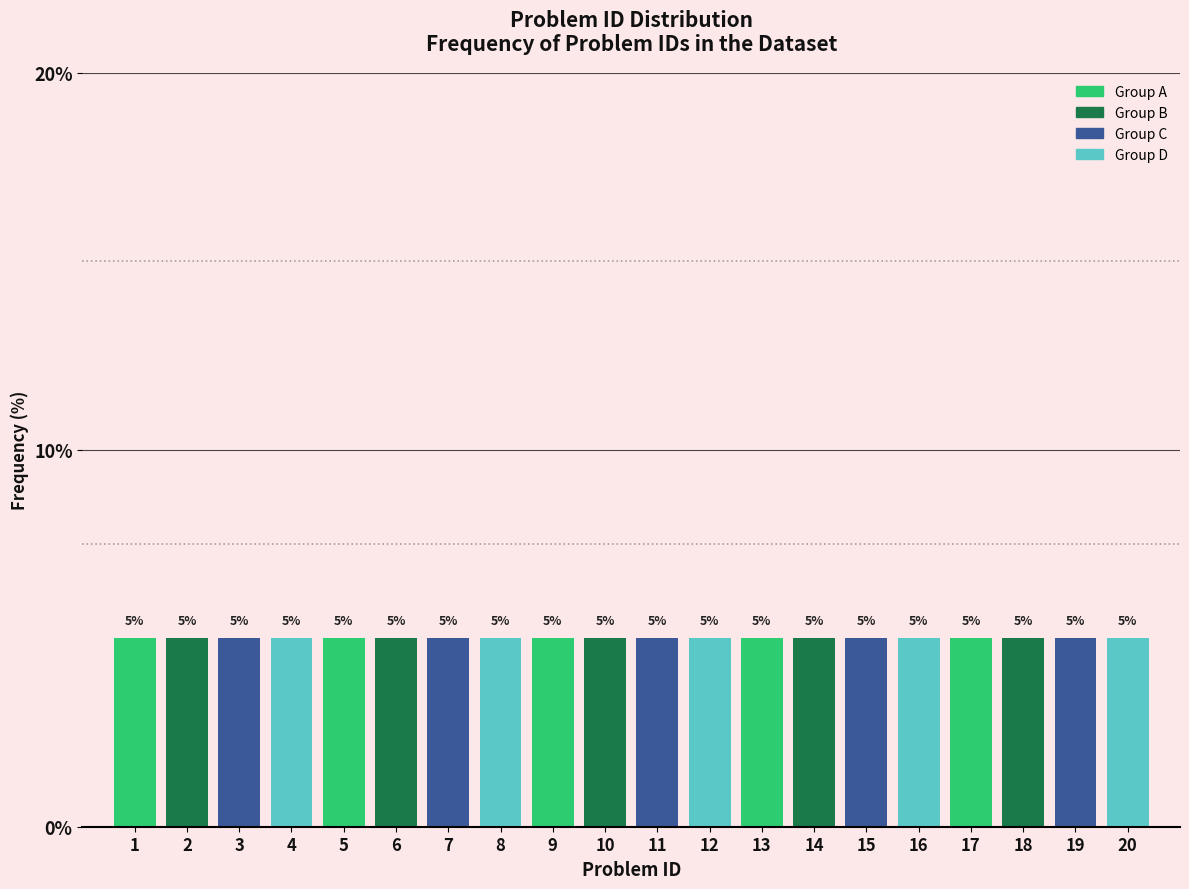

Reading left to right, transcribe this chart: for each bar, give the range it covers on the x-axis and its height.

0.5 to 1.5: 5
1.5 to 2.5: 5
2.5 to 3.5: 5
3.5 to 4.5: 5
4.5 to 5.5: 5
5.5 to 6.5: 5
6.5 to 7.5: 5
7.5 to 8.5: 5
8.5 to 9.5: 5
9.5 to 10.5: 5
10.5 to 11.5: 5
11.5 to 12.5: 5
12.5 to 13.5: 5
13.5 to 14.5: 5
14.5 to 15.5: 5
15.5 to 16.5: 5
16.5 to 17.5: 5
17.5 to 18.5: 5
18.5 to 19.5: 5
19.5 to 20.5: 5